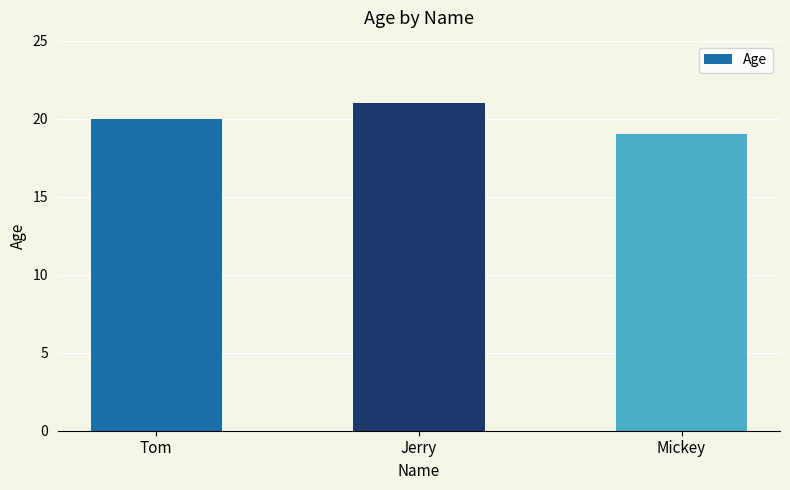

Which has a higher value, Jerry or Tom?

Jerry